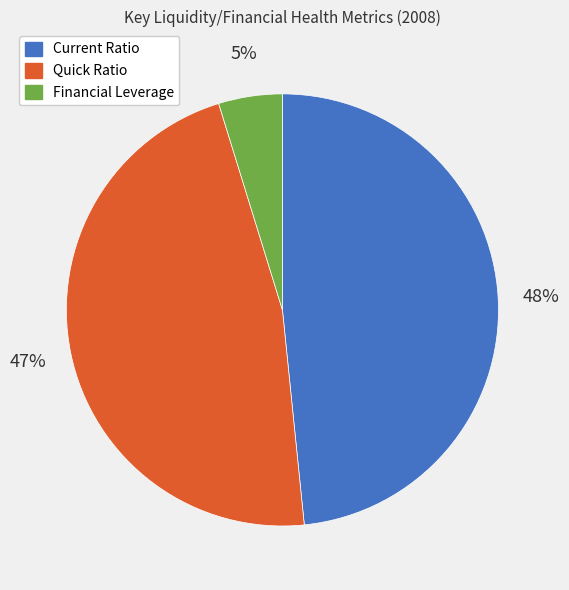

Does Current Ratio account for over 50% of the chart?

No